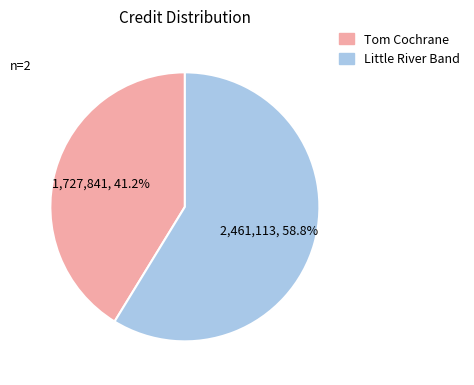

What percentage do Little River Band and Tom Cochrane together represent?

100.0%